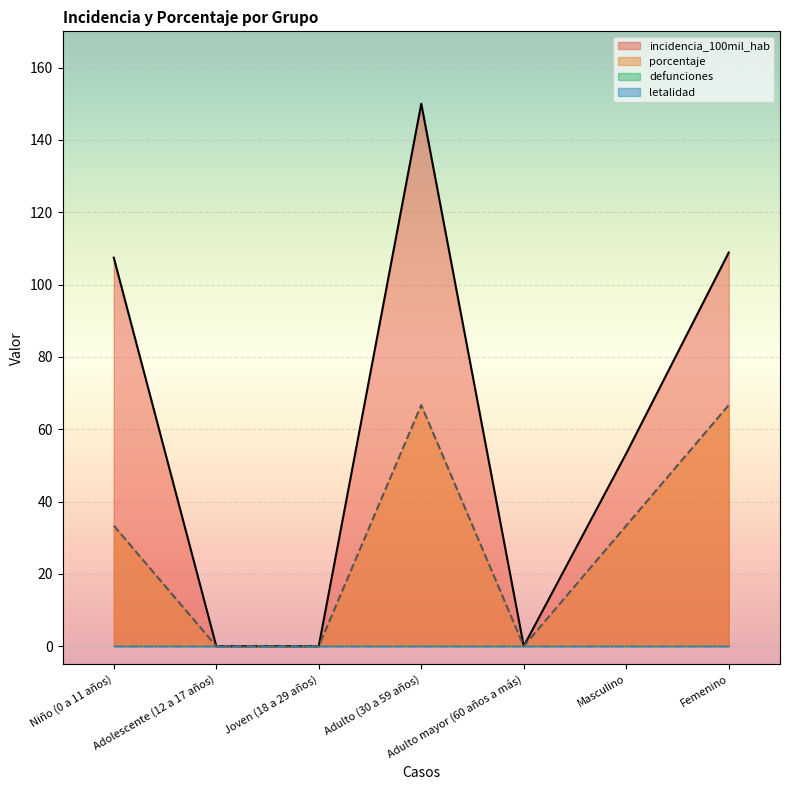

Is it true that porcentaje equals 33.3 at Niño (0 a 11 años)?

True